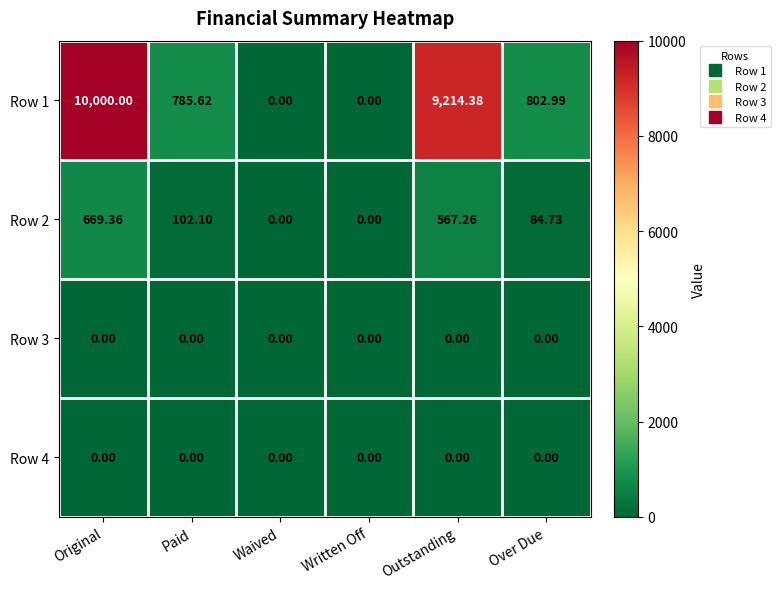

Which label corresponds to the largest value in the chart?

Original